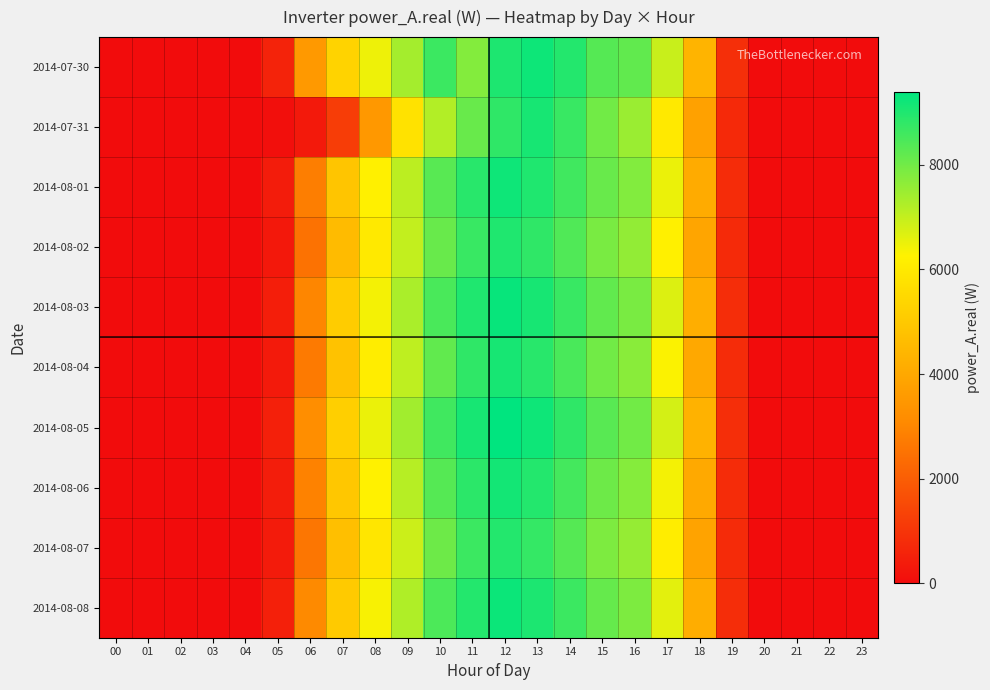

Rank the series at 22 from lowest to highest value.

2014-07-30, 2014-07-31, 2014-08-01, 2014-08-02, 2014-08-03, 2014-08-04, 2014-08-05, 2014-08-06, 2014-08-07, 2014-08-08